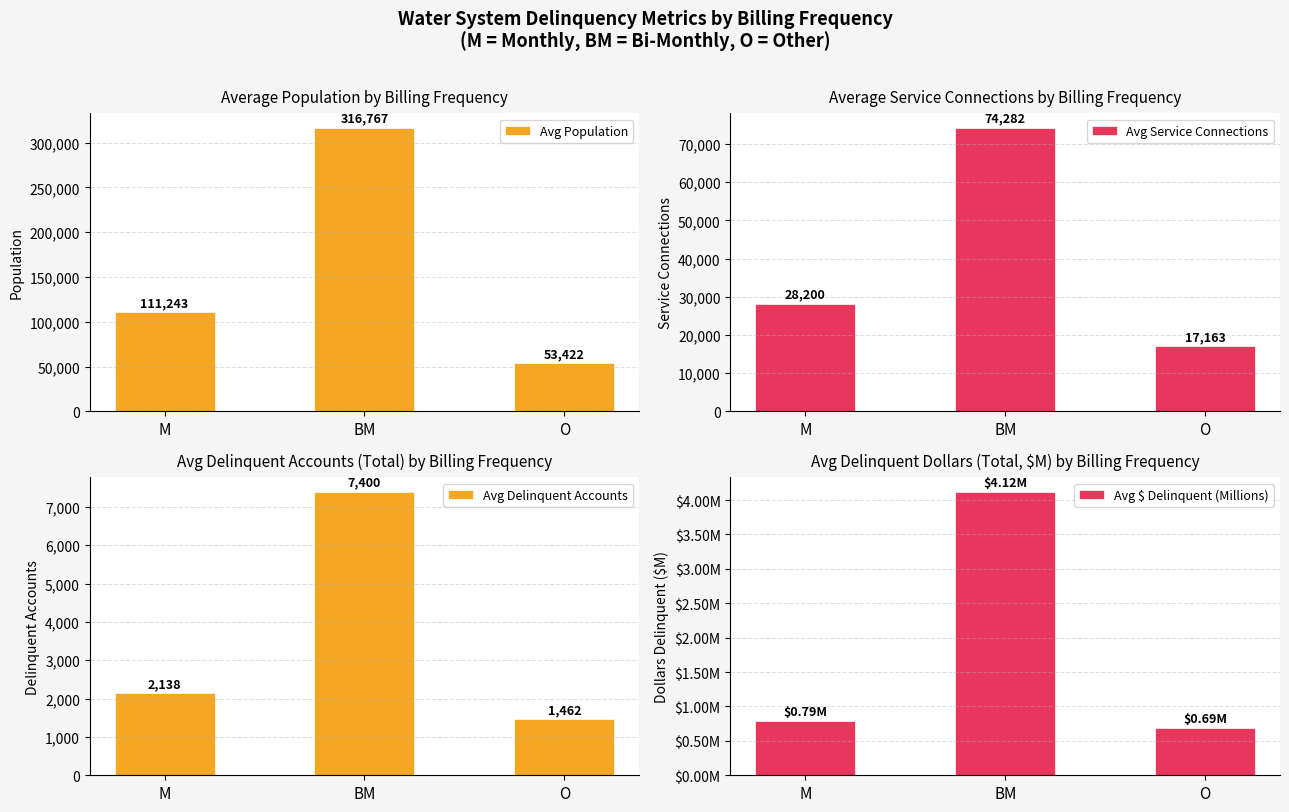

Reading left to right, what are all the values shown in this chart?

Avg Population: 111243.5	316767.2	53422.0
Avg Service Connections: 28200.5	74281.6	17163.0
Avg Delinquent Accounts: 2137.7	7400.3	1462.0
Avg $ Delinquent (Millions): 0.8	4.1	0.7